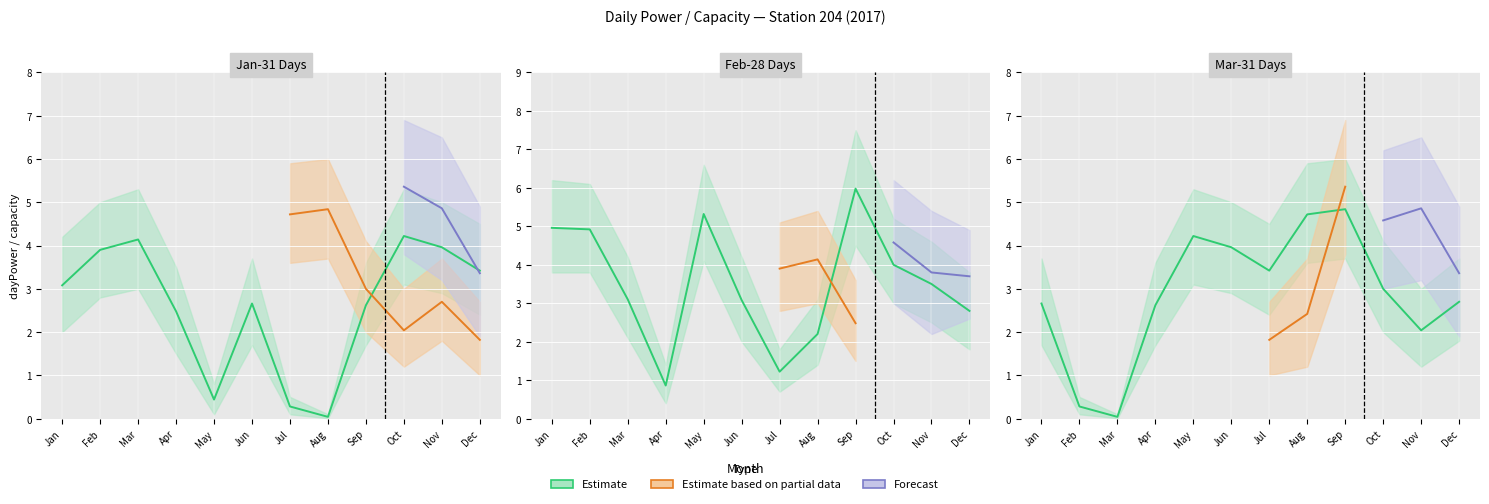

What is the difference between the maximum and minimum values in the dayPower_upper series?

5.3